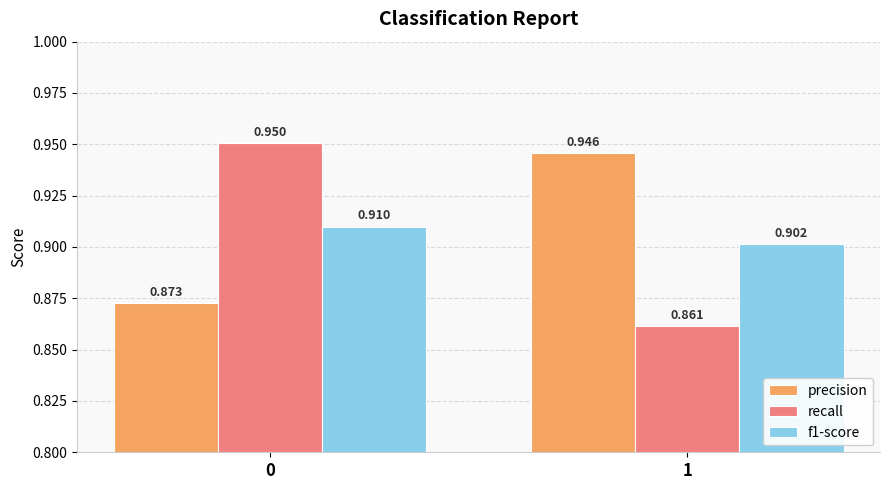

Is the value of precision at 1 greater than the value of f1-score at 0?

Yes